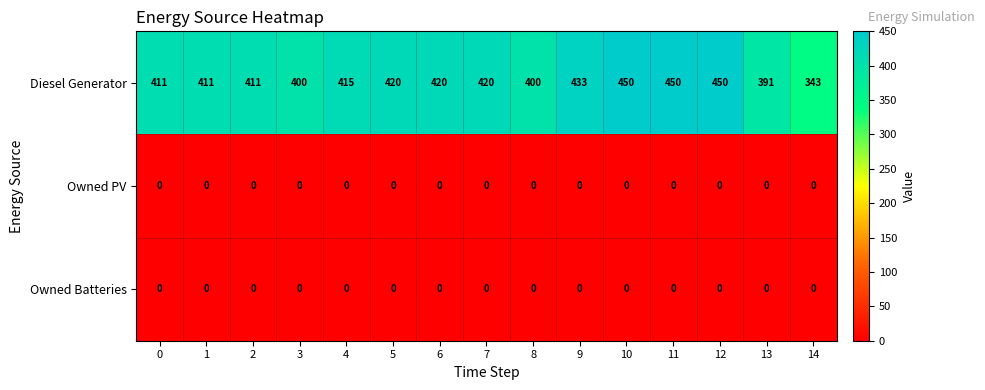

The value of Diesel Generator at 13 is 571. True or false?

False